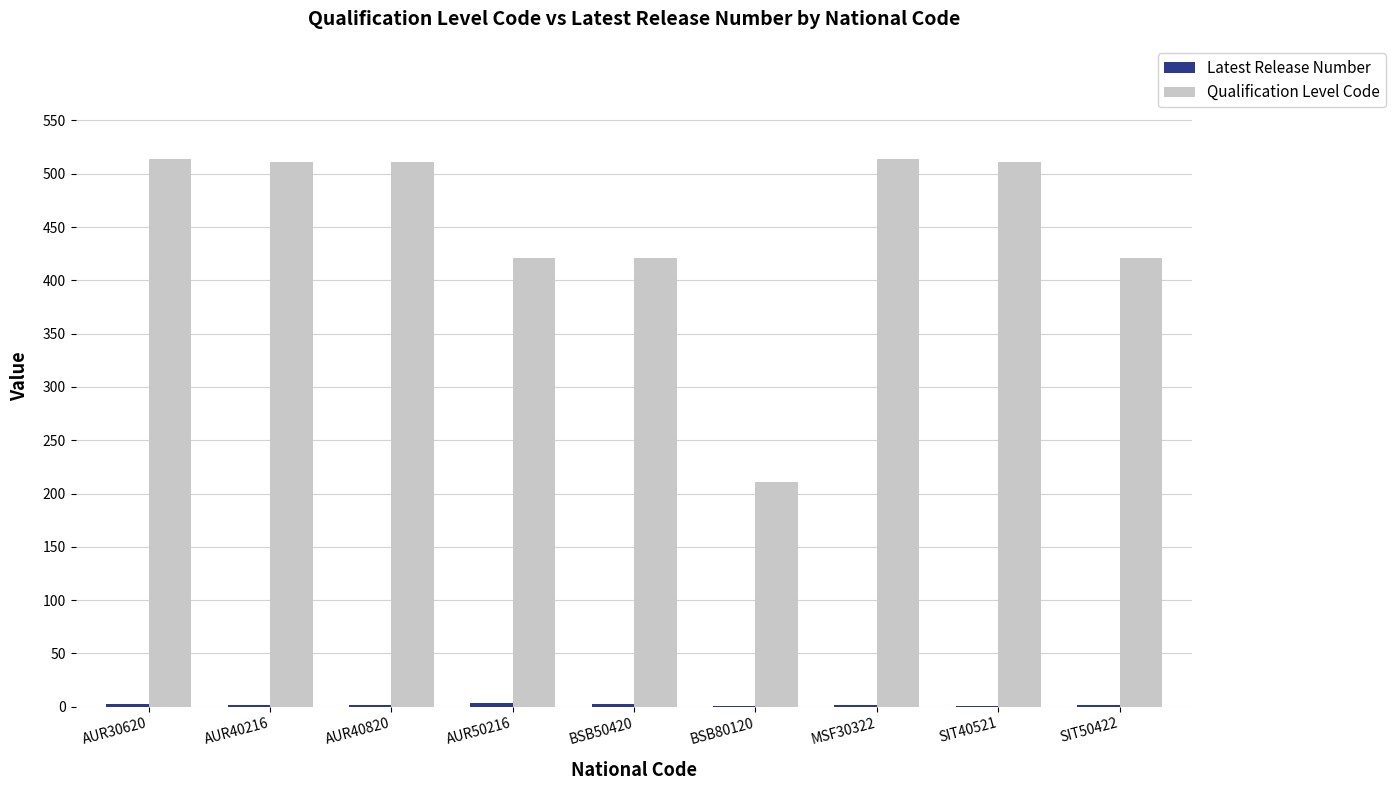

What is the highest value of the Qualification Level Code series?

514